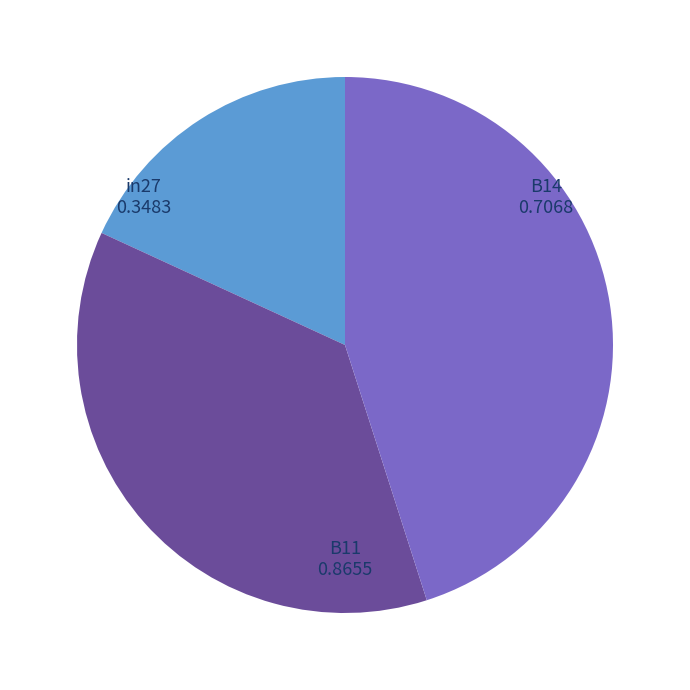

Is there a majority slice in this chart?

No